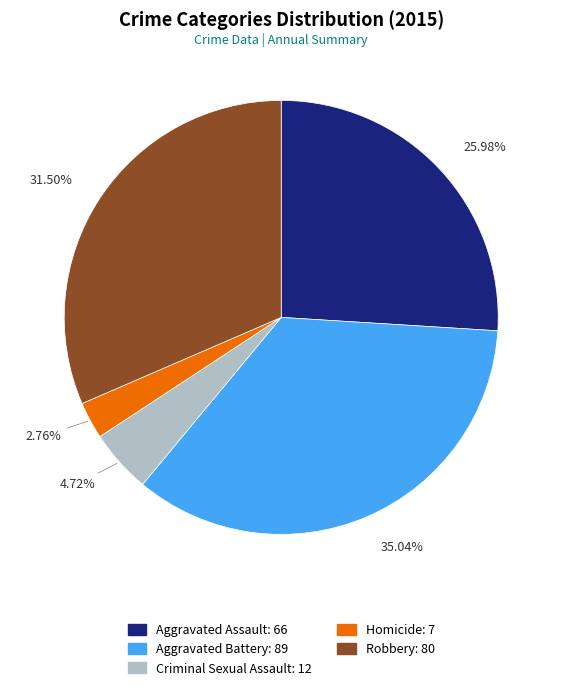

Combined, what portion of the pie is Aggravated Battery and Robbery?

66.5%